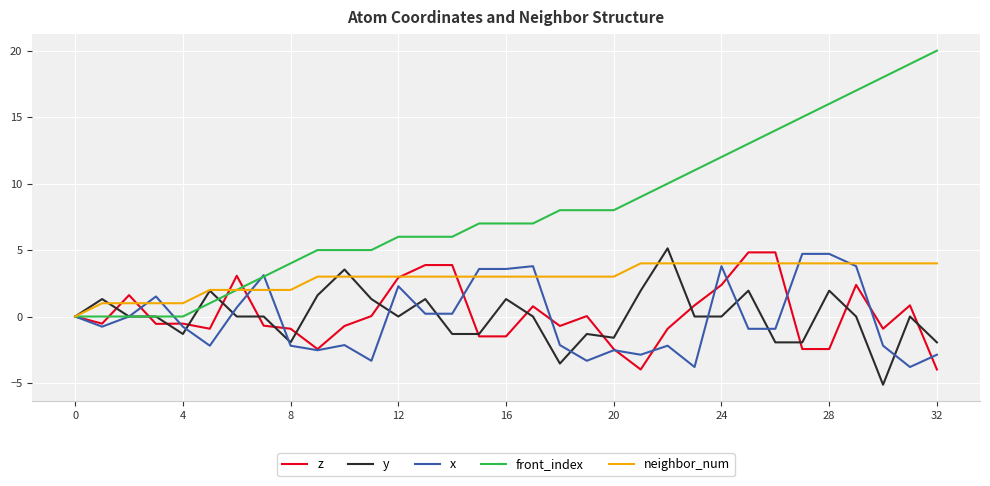

What is the smallest value displayed?

-5.1